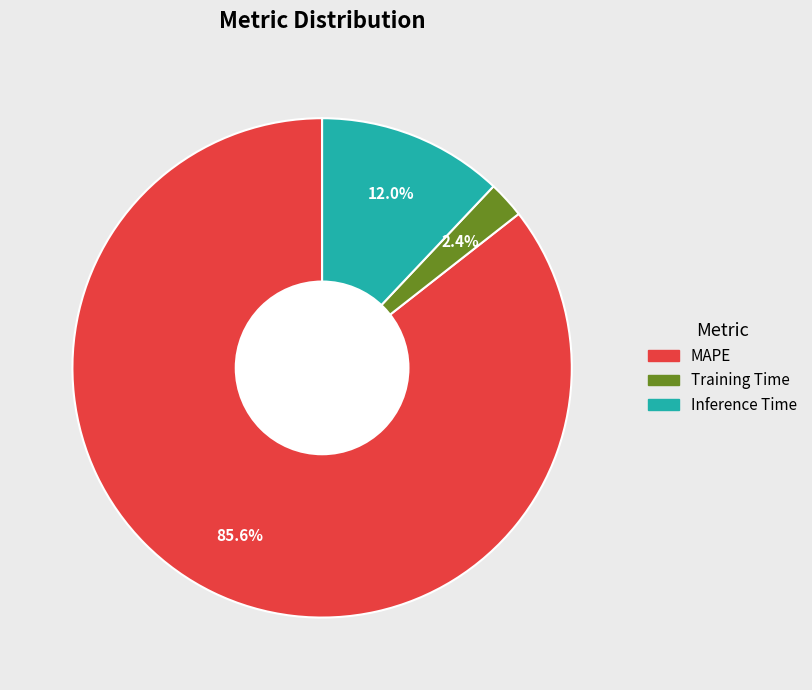

Combined, do Training Time and Inference Time account for over 50%?

No